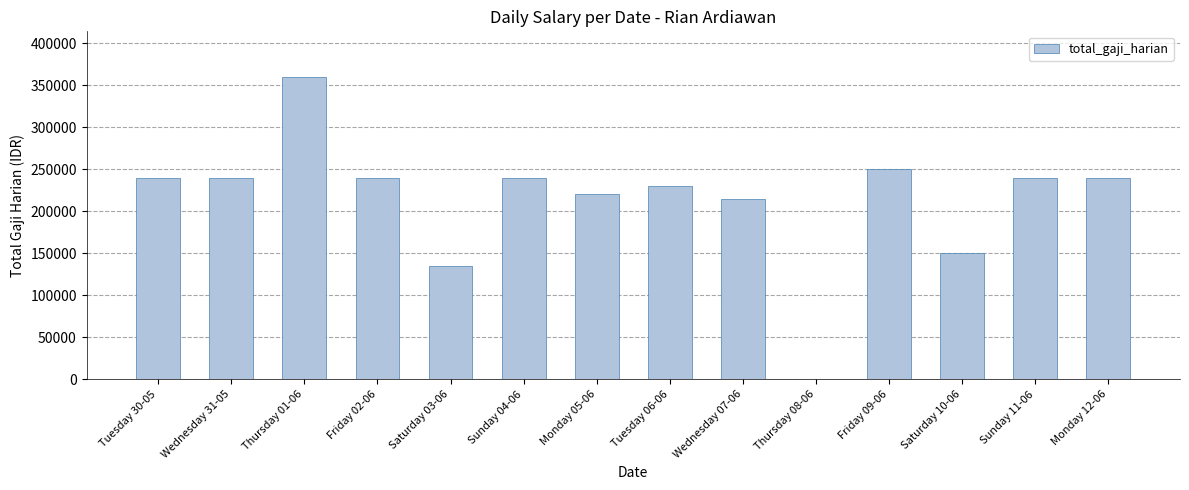

Count the number of categories in the chart.

14